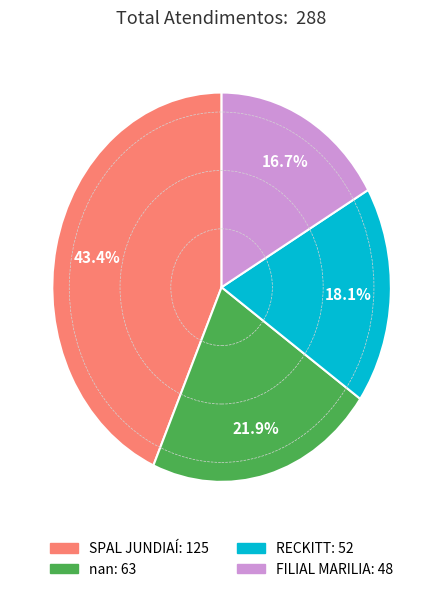

To the nearest percent, what is the difference between the RECKITT and FILIAL MARILIA slice percentages?

1%